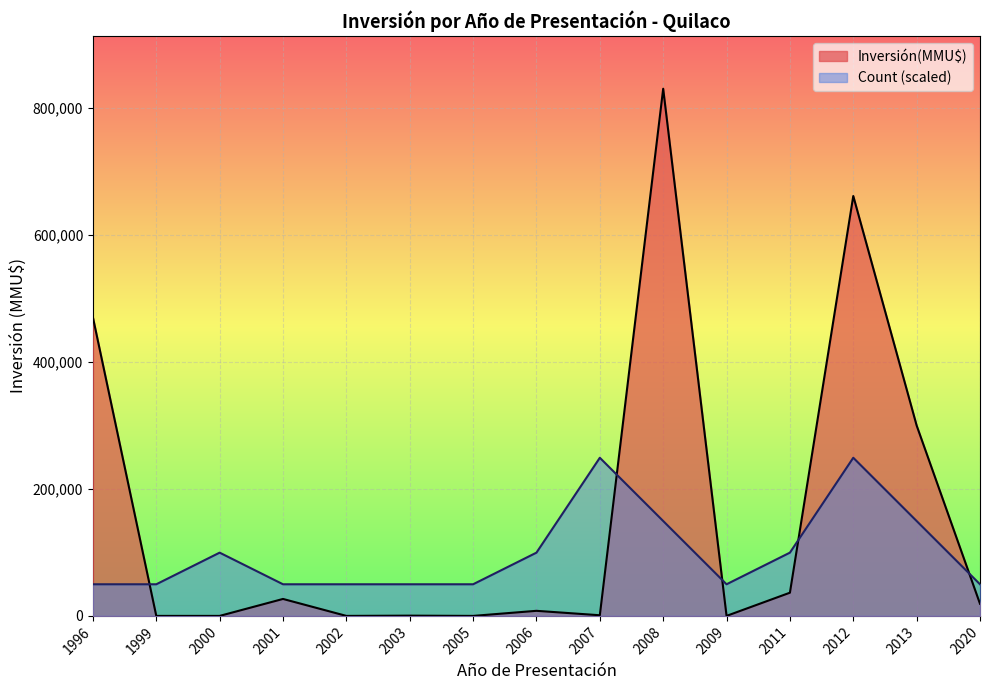

What is the average value of the Inversión(MMU$) series?

156844.9